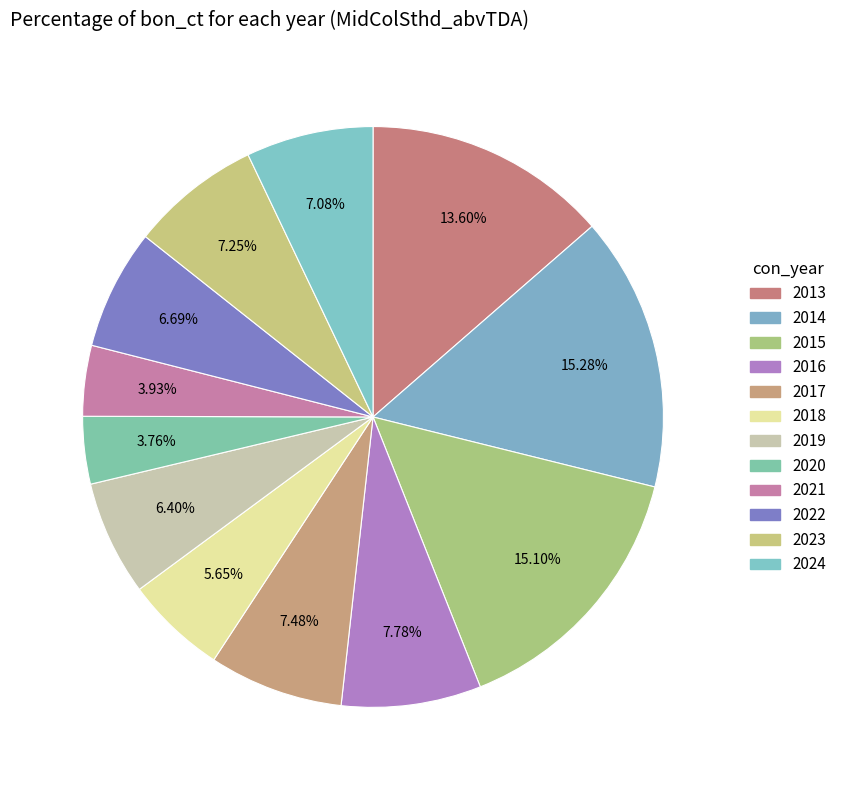

True or false: 2020 accounts for 4% of the total.

True